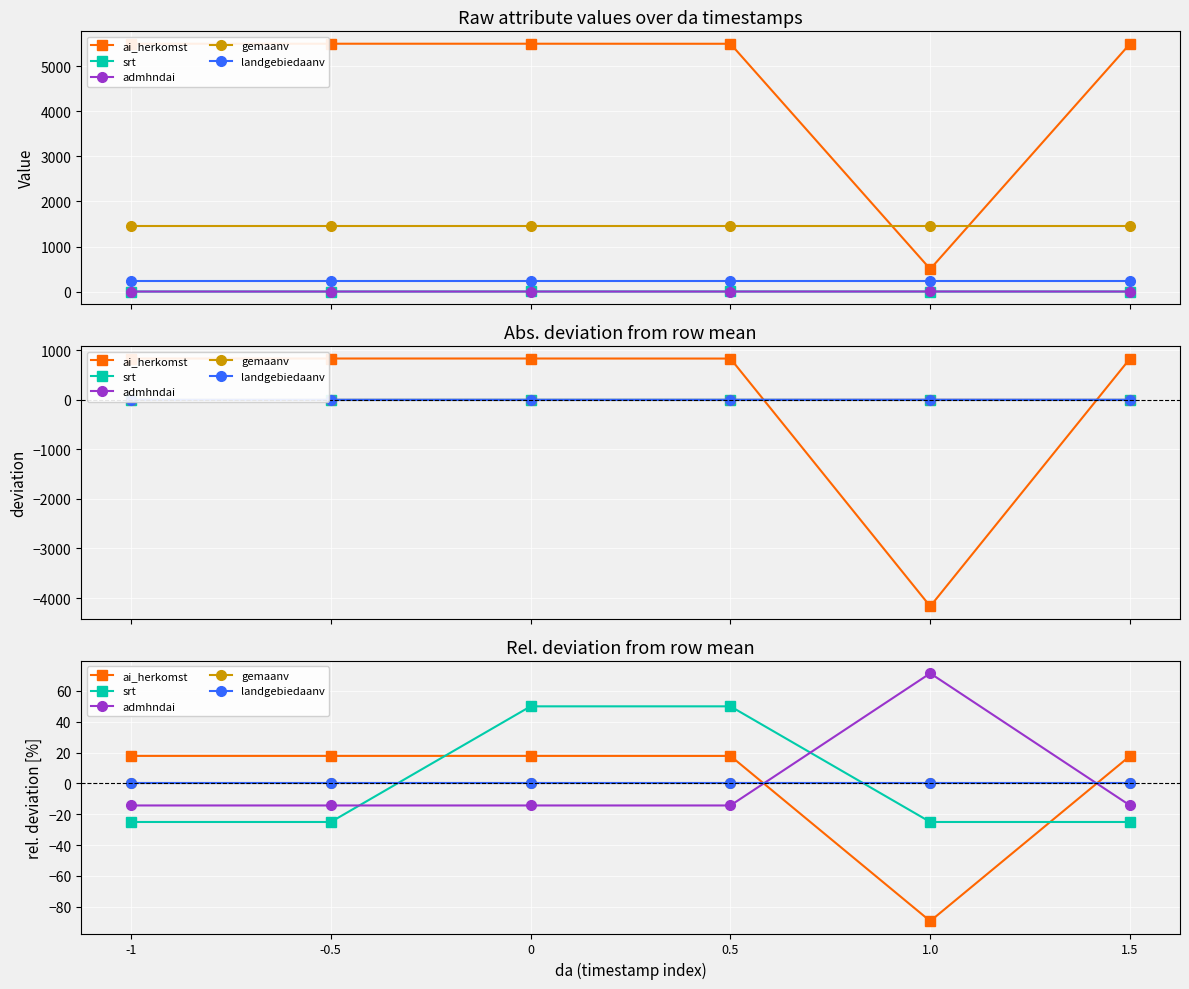

Reading right to left, list all the values displayed in this chart.

ai_herkomst: 1.5=17.8	1.0=-89.3	0.5=17.8	0=17.9	-0.5=17.9	-1=17.9
srt: 1.5=-25.0	1.0=-25.0	0.5=50.0	0=50.0	-0.5=-25.0	-1=-25.0
admhndai: 1.5=-14.3	1.0=71.4	0.5=-14.3	0=-14.3	-0.5=-14.3	-1=-14.3
gemaanv: 1.5=0.0	1.0=0.0	0.5=0.0	0=0.0	-0.5=0.0	-1=0.0
landgebiedaanv: 1.5=0.0	1.0=0.0	0.5=0.0	0=0.0	-0.5=0.0	-1=0.0